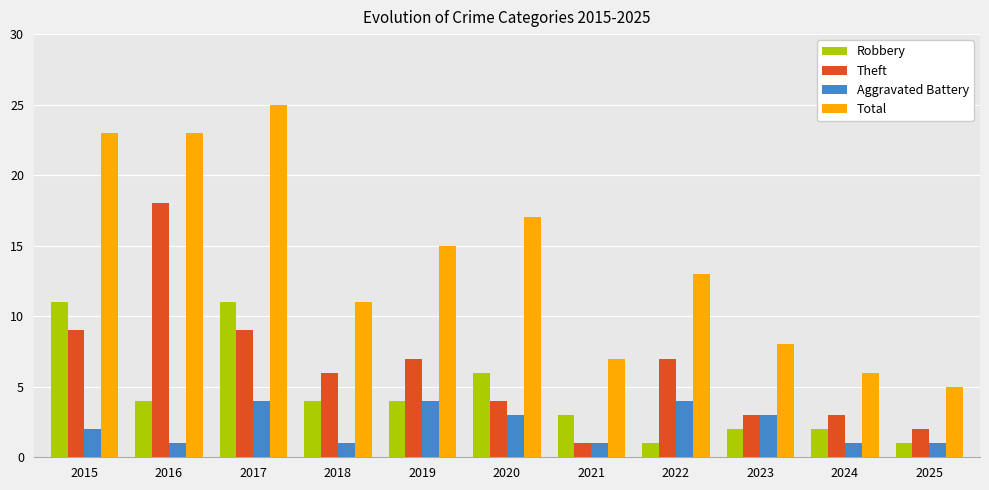

Between 2019 and 2021, which series saw the biggest shift?

Total